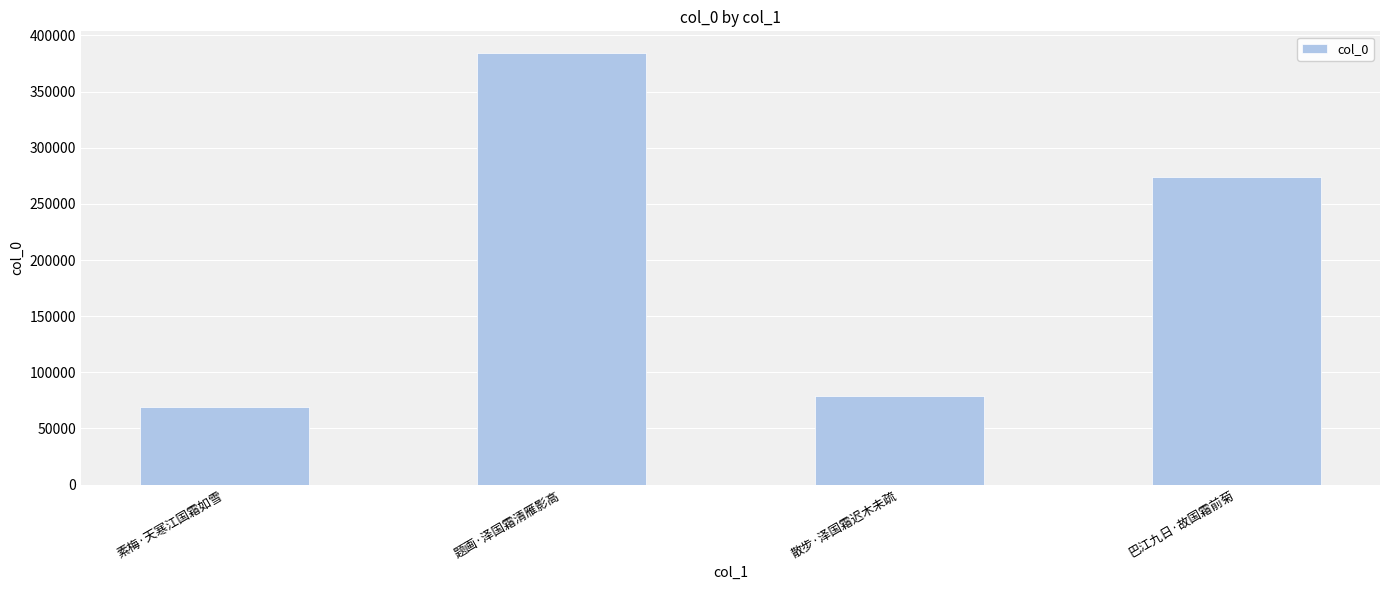

Reading left to right, what are all the values shown in this chart?

68728	384459	79169	274175